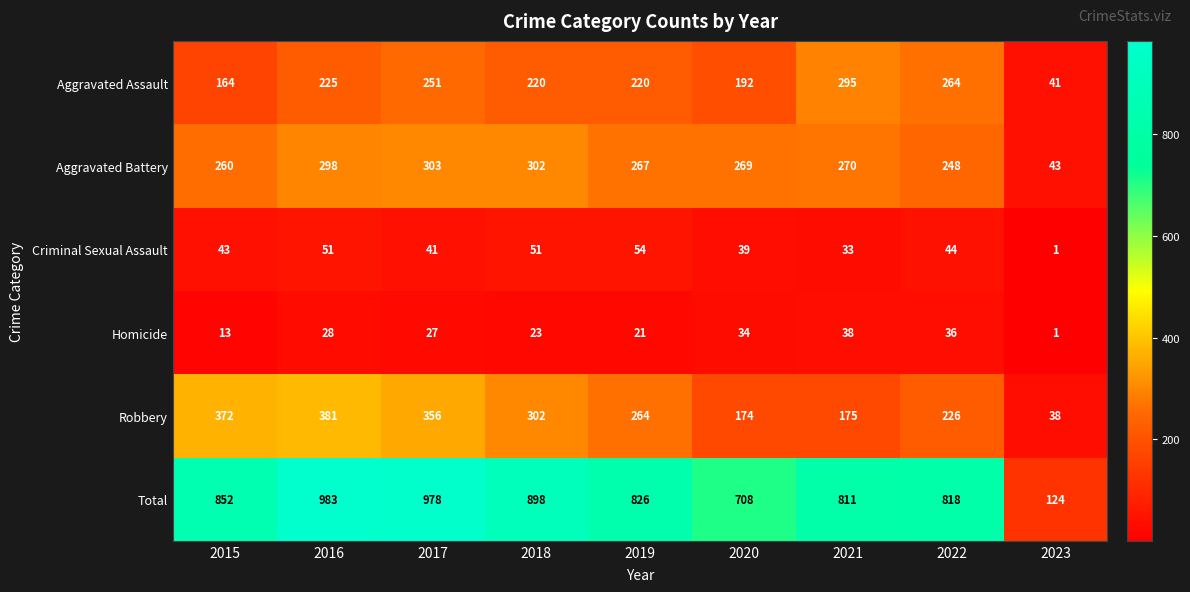

Rank the series by their maximum value, from highest to lowest.

Total, Robbery, Aggravated Battery, Aggravated Assault, Criminal Sexual Assault, Homicide